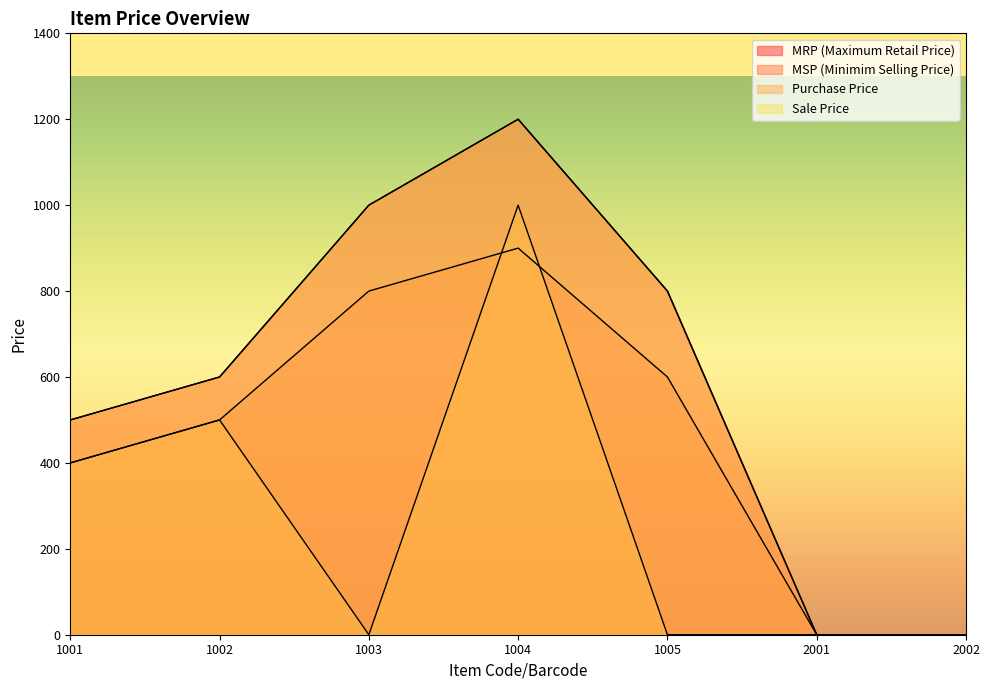

What are all the series names shown in the legend?

MRP (Maximum Retail Price), MSP (Minimim Selling Price), Purchase Price, Sale Price